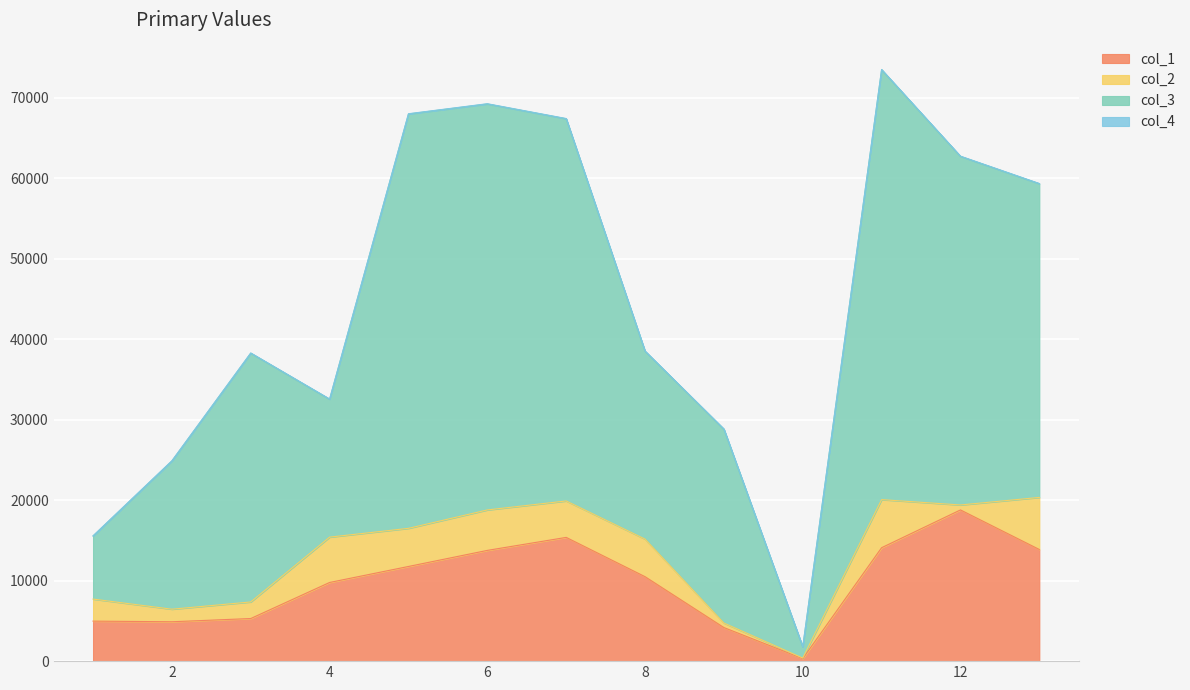

Between 4 and 5, which series saw the biggest shift?

col_3